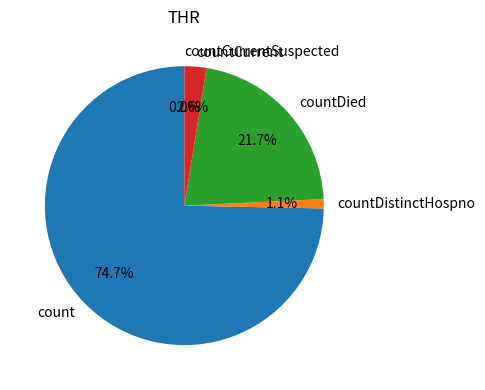

Does count represent more than half of the total?

Yes